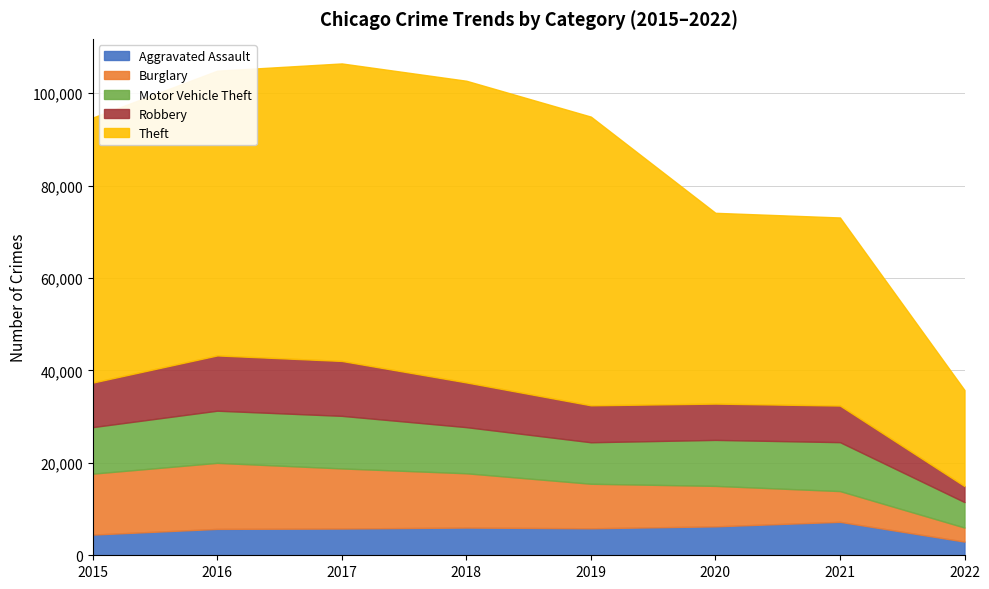

How many times do Aggravated Assault and Burglary cross each other?

2